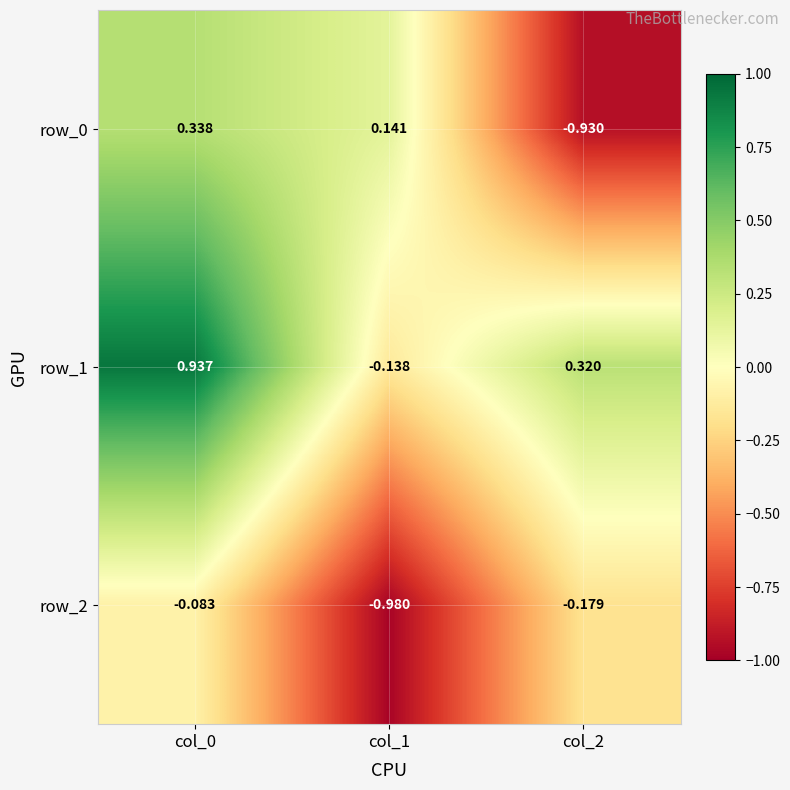

Is the value of row_0 at col_0 greater than the value of row_1 at col_1?

Yes